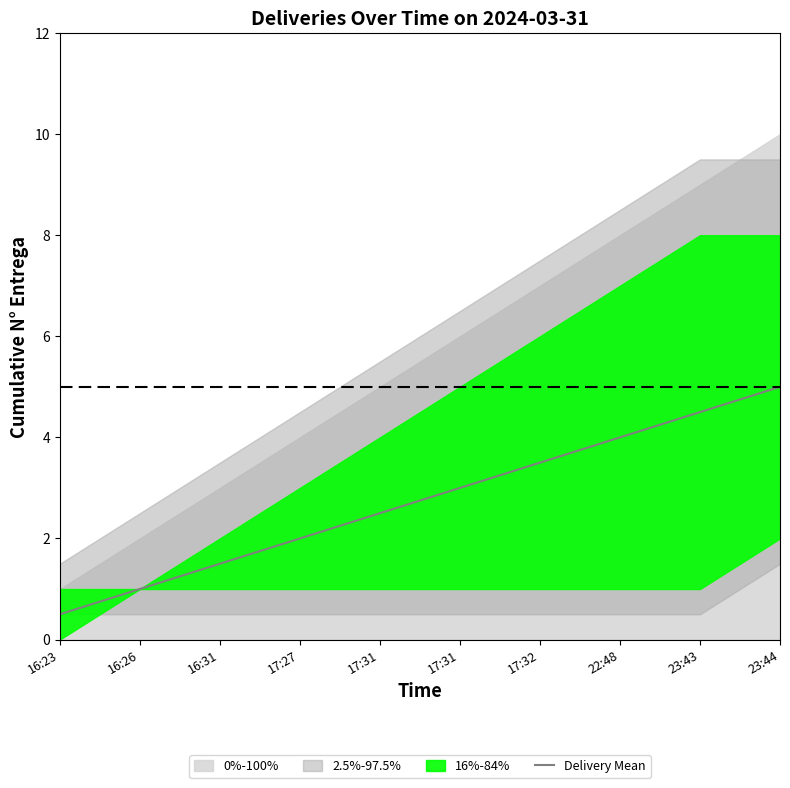

What is the change in value from 22:48 to 23:44?

+1.0